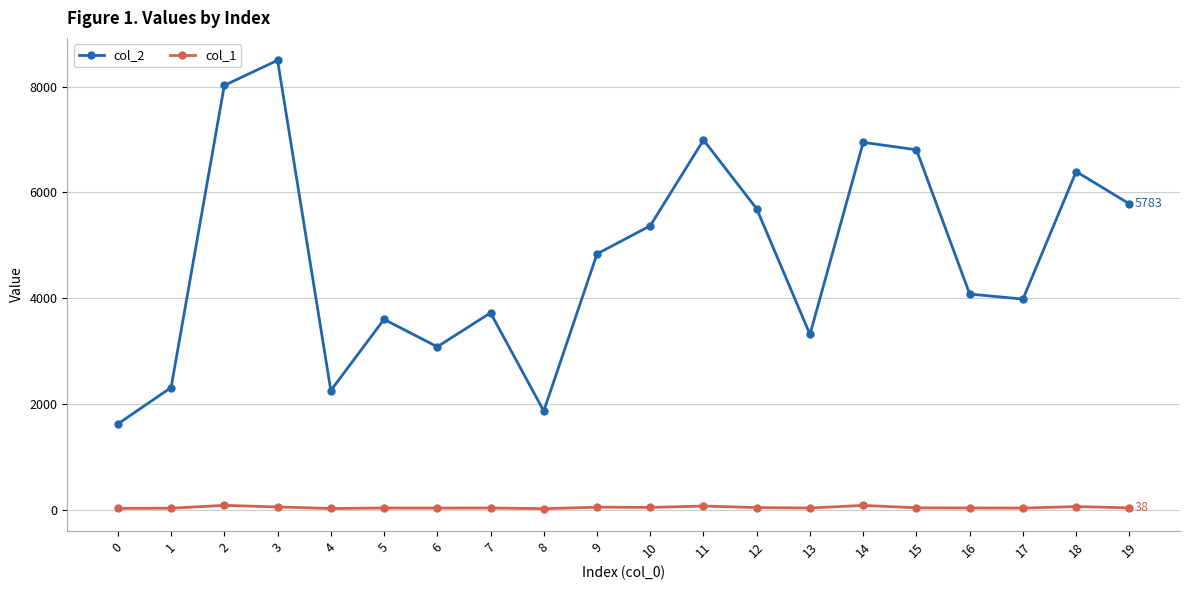

True or false: col_1 has a value of 34 at 17.

True